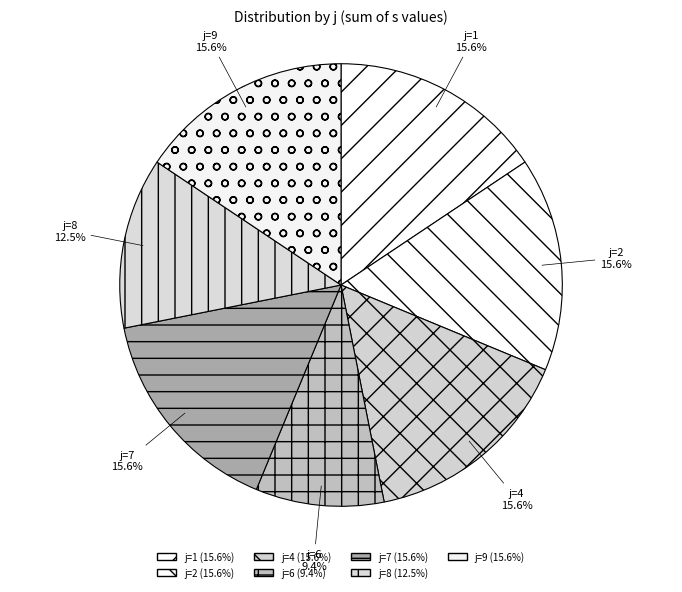

To the nearest percent, what portion does j=2 represent?

16%